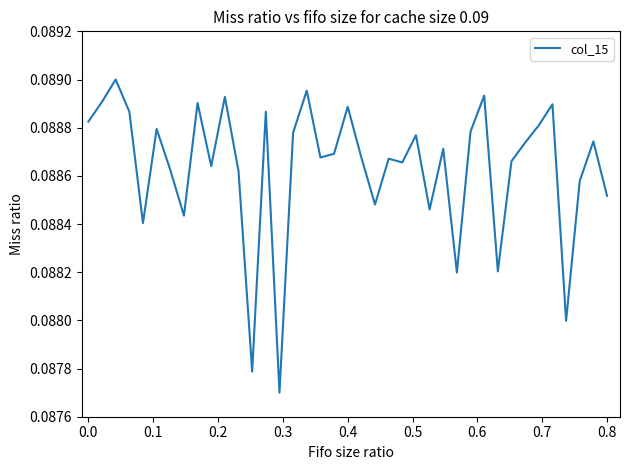

What is the value of the 28th point from the left?

0.1